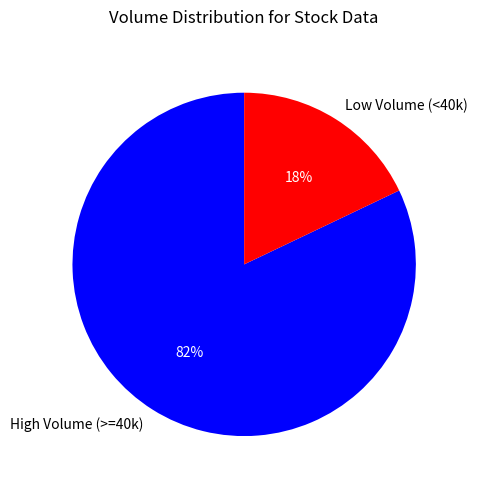

What is the smallest slice in the pie chart?

Low Volume (<40k)